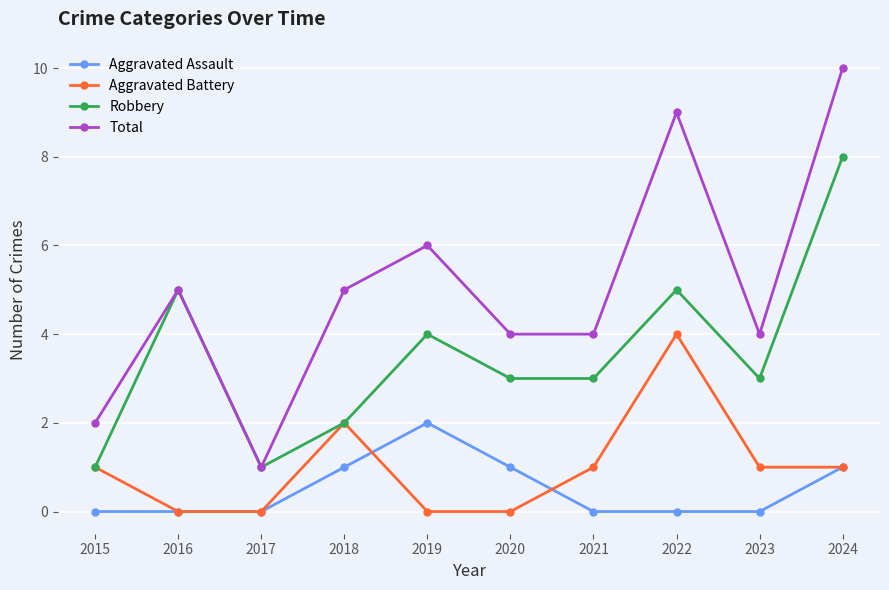

The Aggravated Assault series shows 0 at 2015. True or false?

True